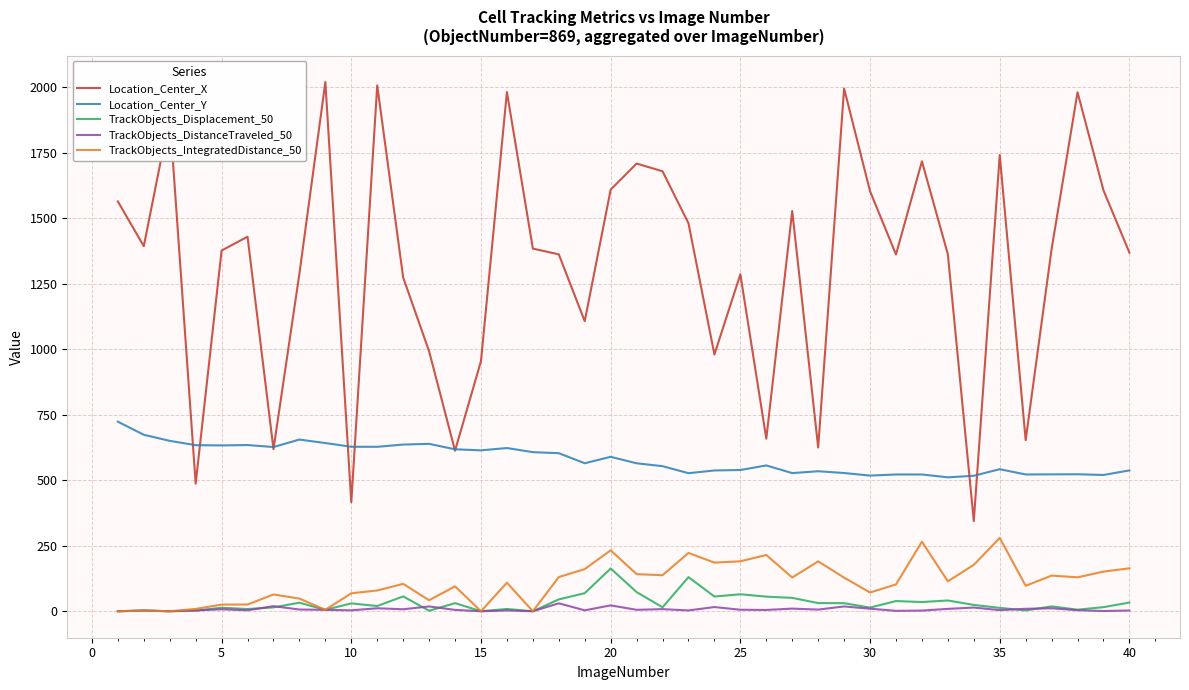

True or false: TrackObjects_IntegratedDistance_50 and Location_Center_X cross at least once.

False